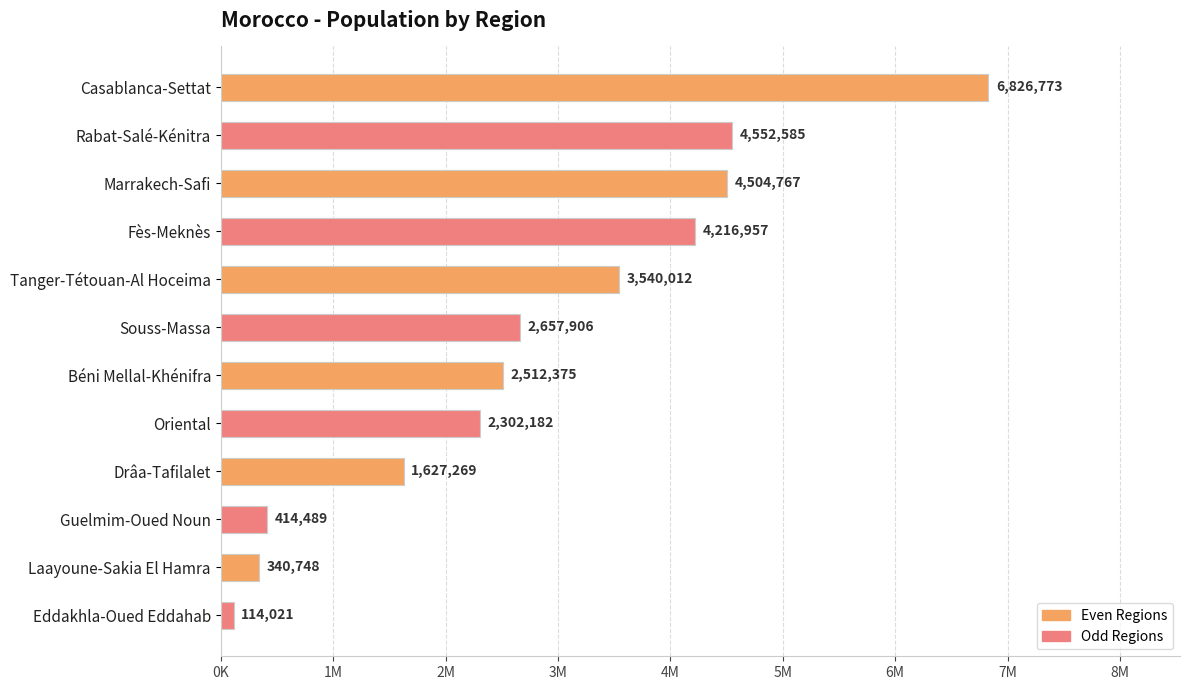

Rank the categories by value from highest to lowest.

Casablanca-Settat, Rabat-Salé-Kénitra, Marrakech-Safi, Fès-Meknès, Tanger-Tétouan-Al Hoceima, Souss-Massa, Béni Mellal-Khénifra, Oriental, Drâa-Tafilalet, Guelmim-Oued Noun, Laayoune-Sakia El Hamra, Eddakhla-Oued Eddahab